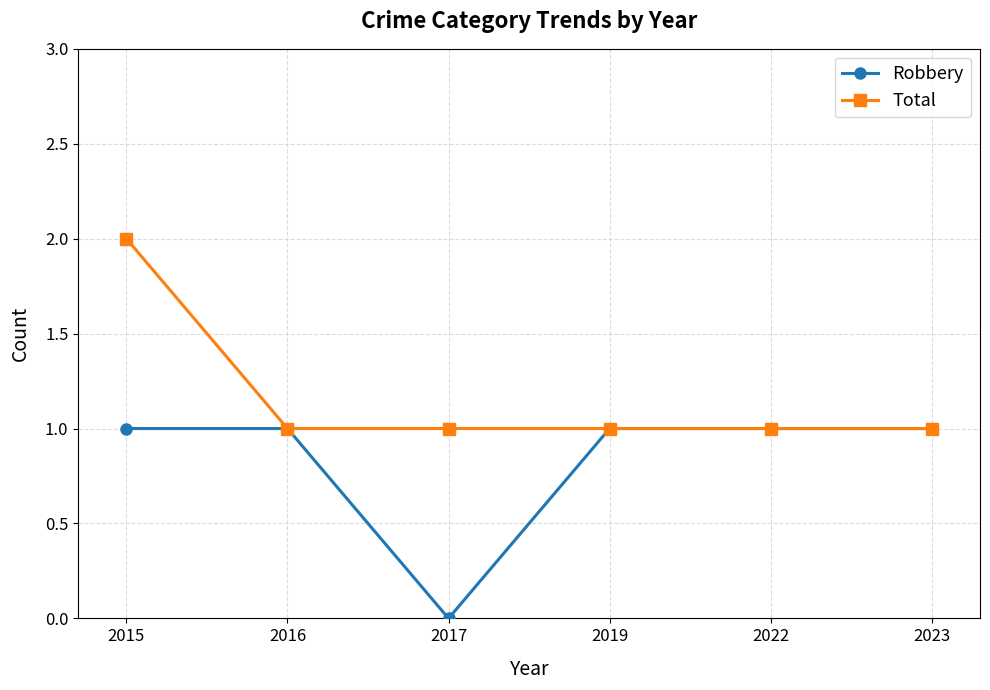

At which category does the chart reach its minimum across all series?

2017